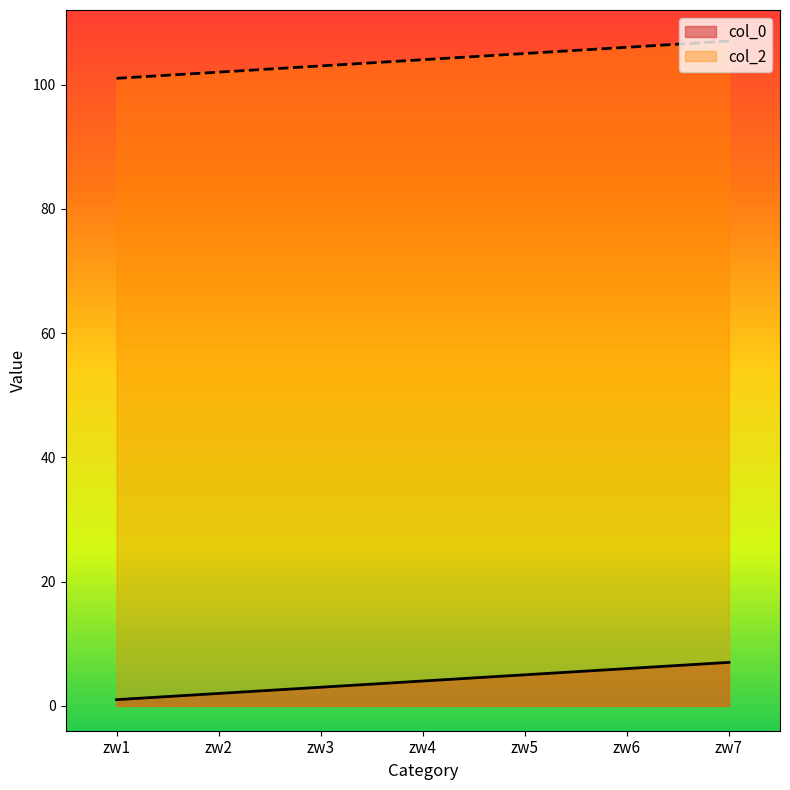

What is the average value of the col_2 series?

104